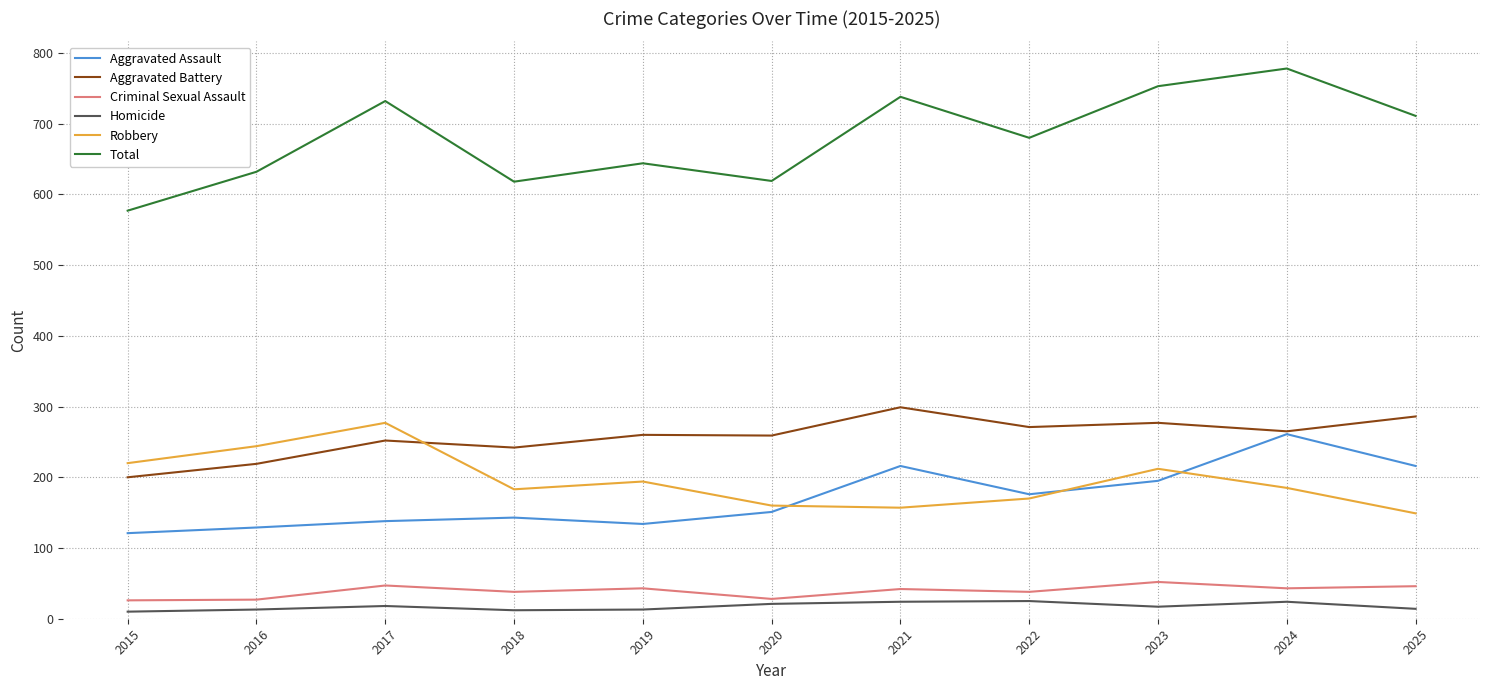

Where is the first local minimum for Aggravated Battery?

2018